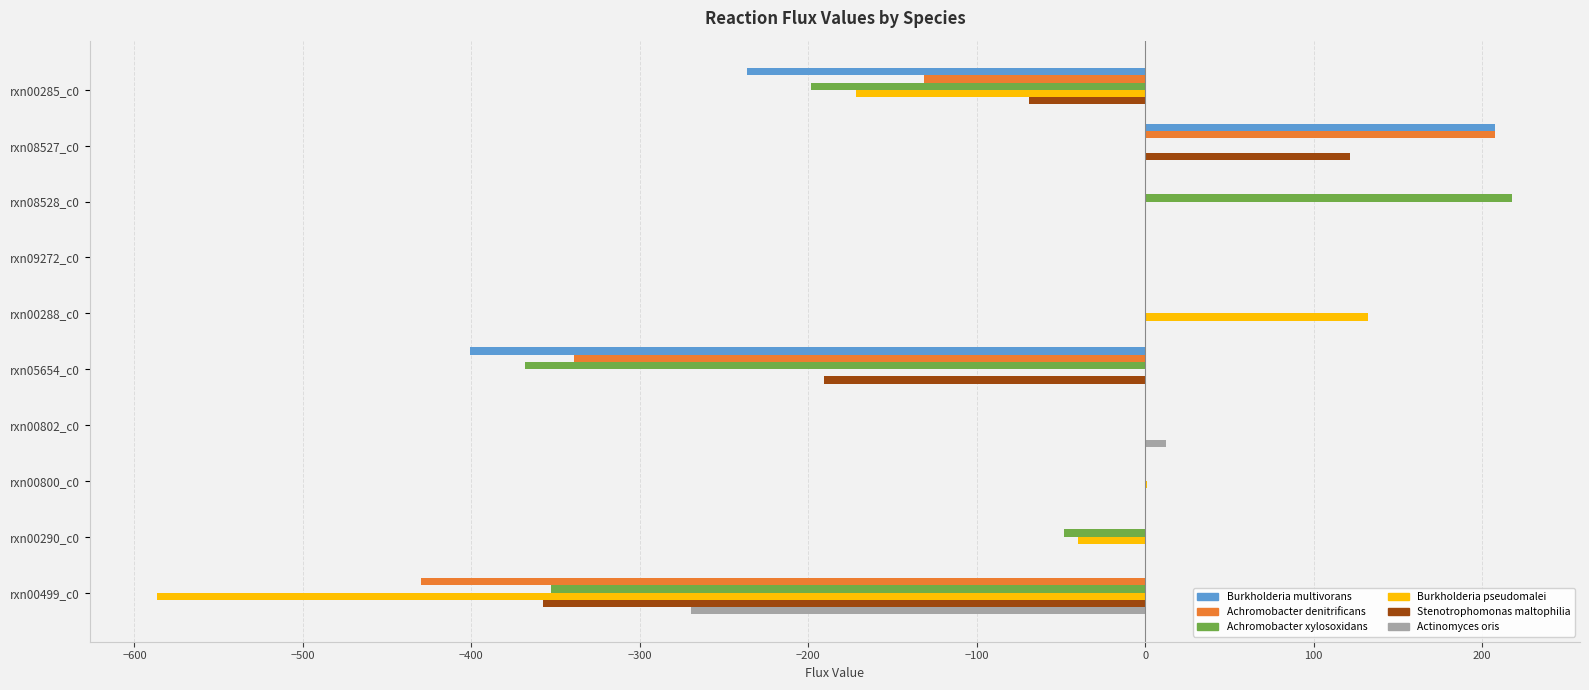

What is the sum of all Achromobacter denitrificans values?

-692.3